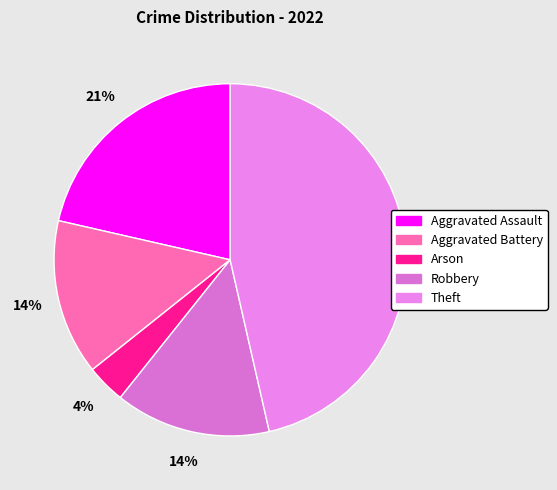

What portion of the pie excludes Theft?

53.6%